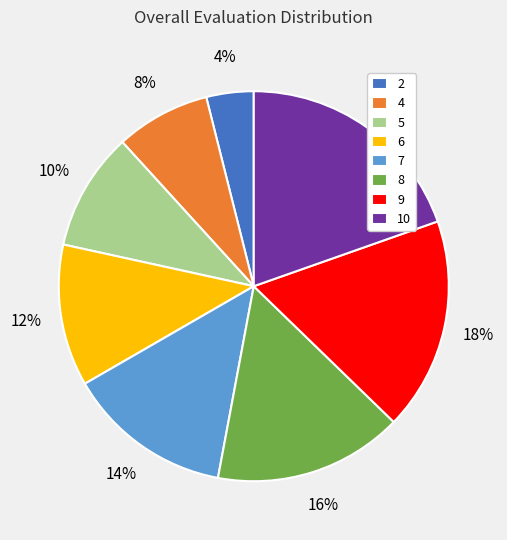

Count the number of slices in the pie.

8